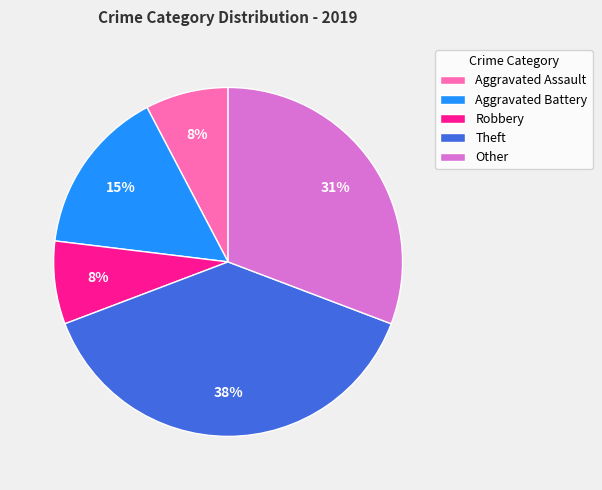

Which has a higher value, Aggravated Assault or Aggravated Battery?

Aggravated Battery